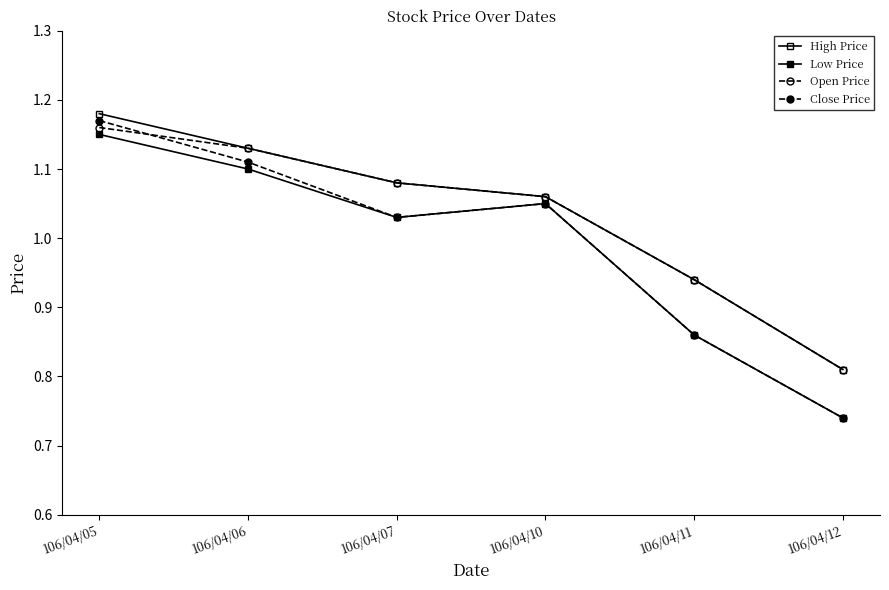

How many series are shown in this chart?

4